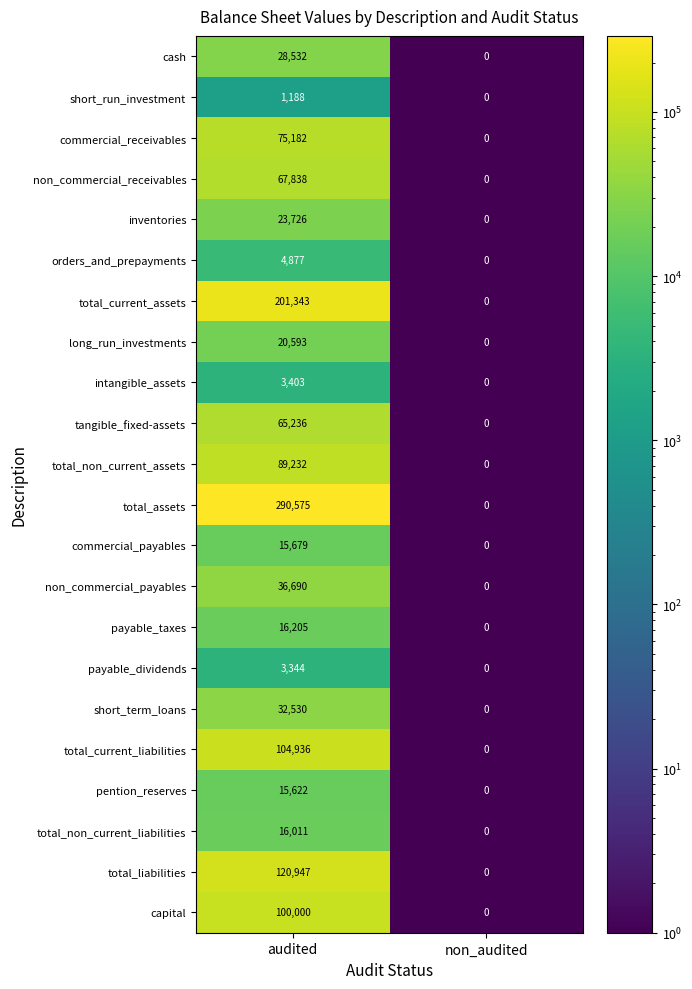

Which series has the widest spread of values?

total_assets